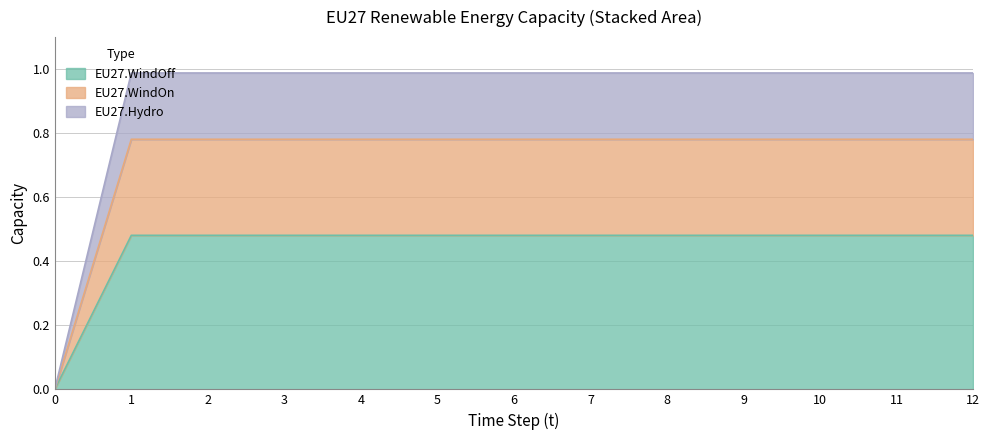

True or false: EU27.WindOff and EU27.WindOn cross at least once.

False